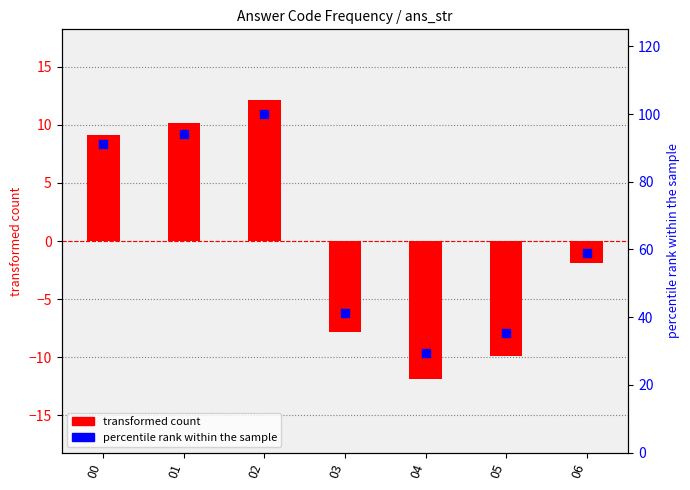

At which category is the sum across all series the highest?

02